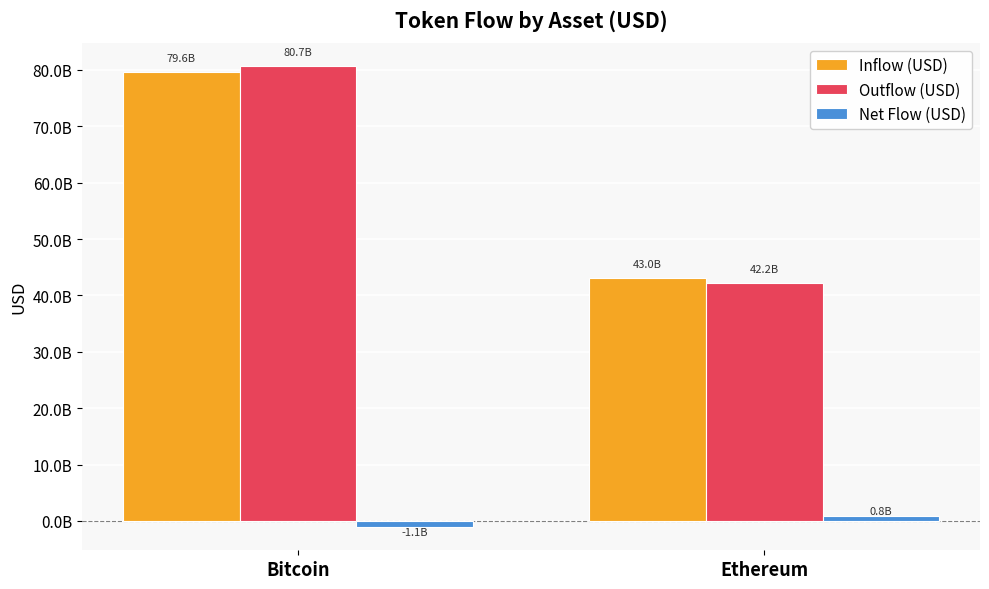

Does the chart contain stacked bars?

No